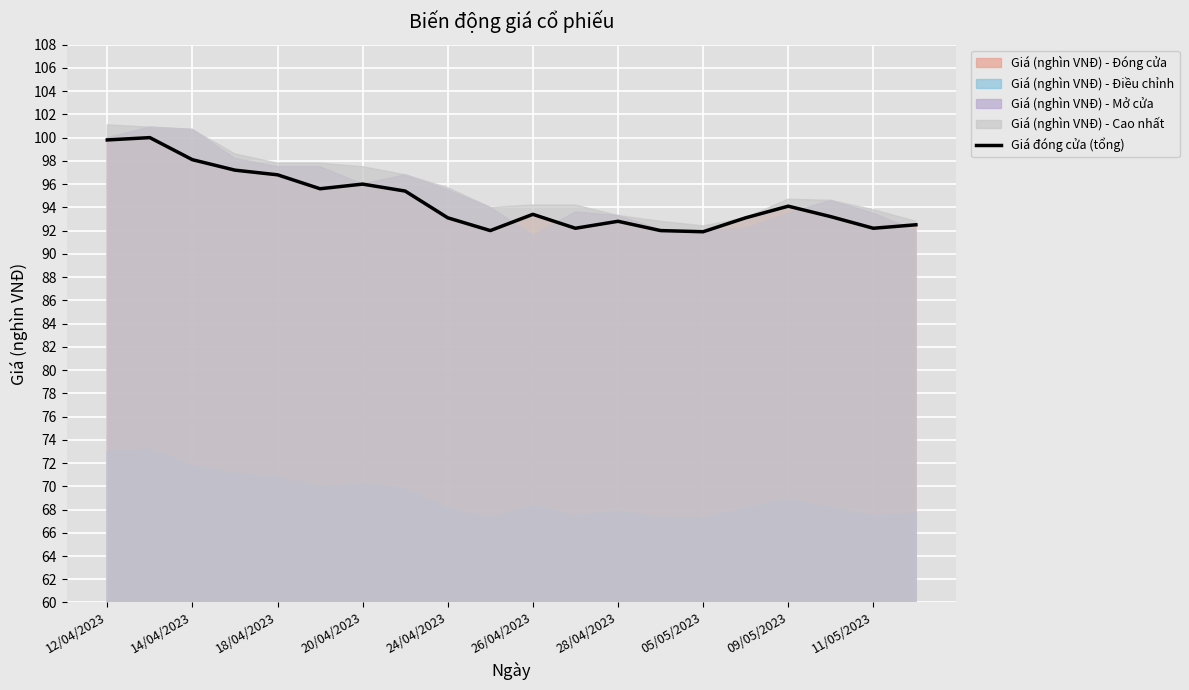

Count the number of values greater than 93.

13